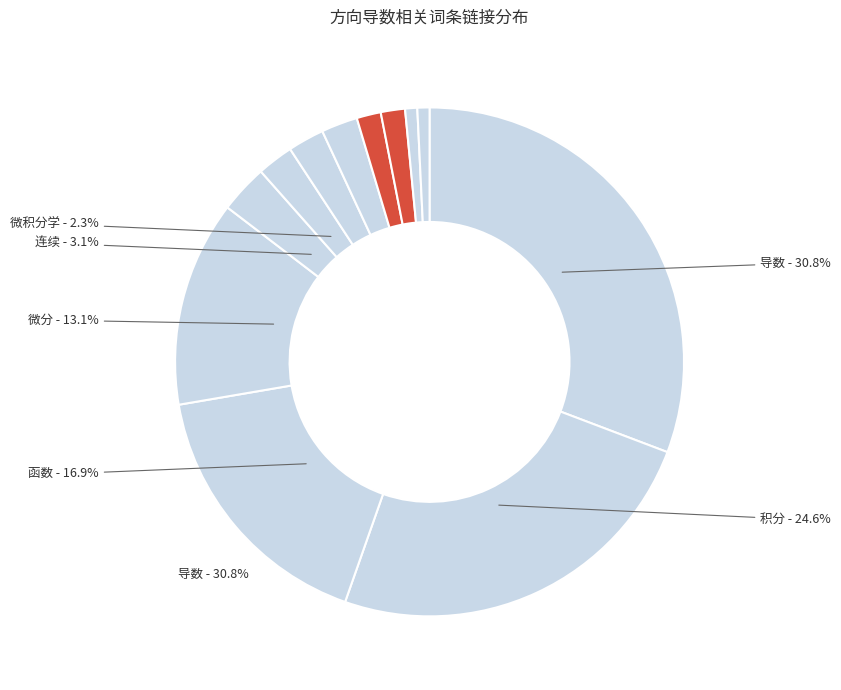

Is it true that 泰勒公式 is 1% of the pie?

False